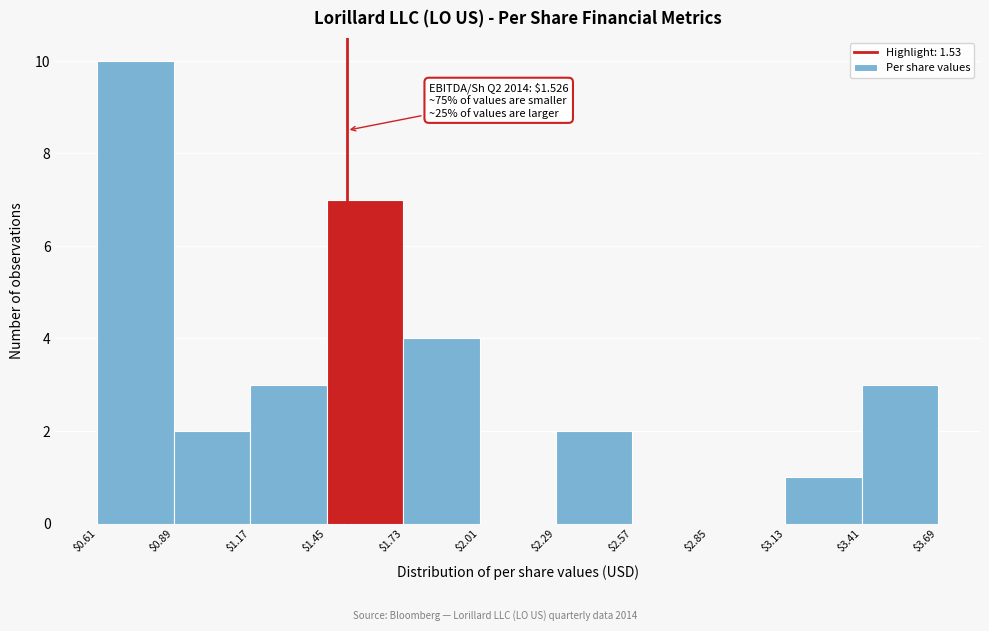

Which range on the x-axis has the tallest bar?

$0.61 to $0.89